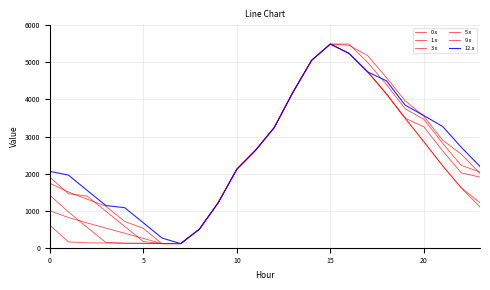

Count the number of data series in this chart.

6